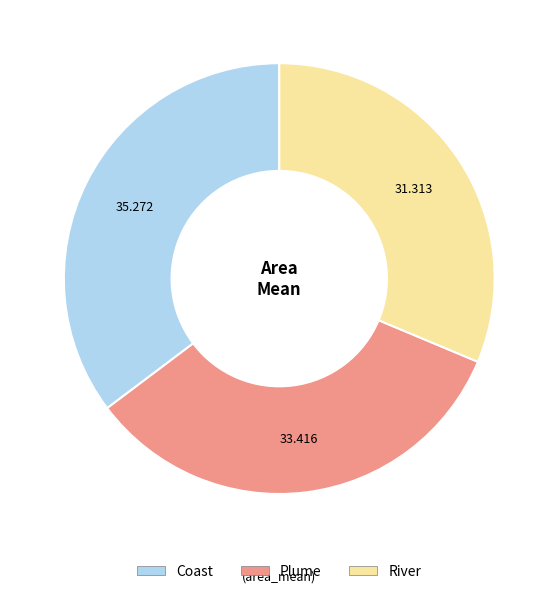

Does River represent more than half of the total?

No